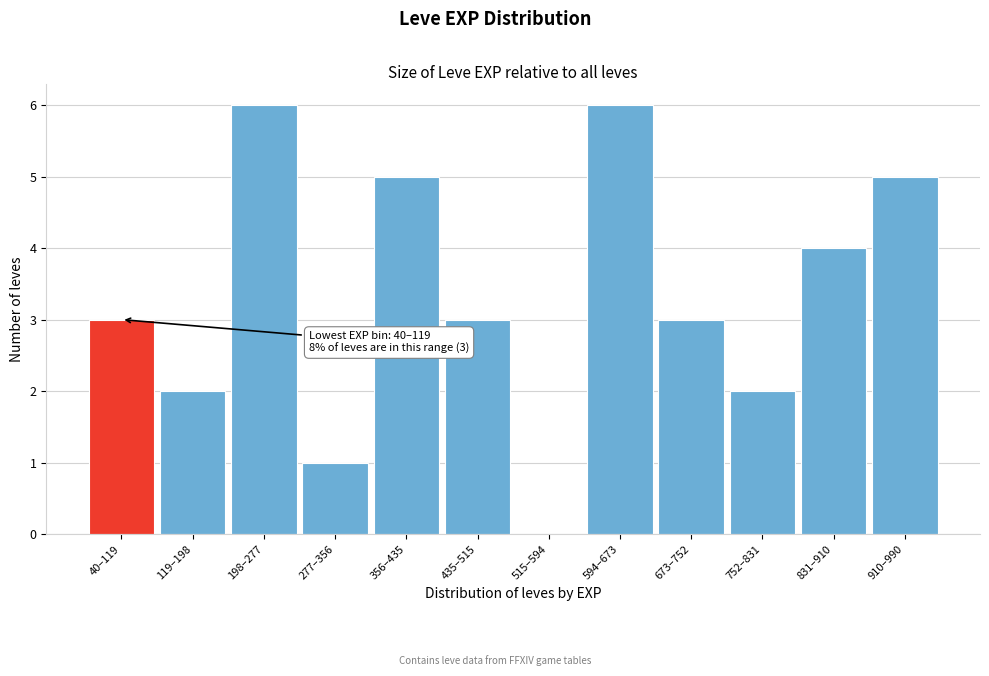

Reading right to left, list all the values displayed in this chart.

910–990=5	831–910=4	752–831=2	673–752=3	594–673=6	515–594=0	435–515=3	356–435=5	277–356=1	198–277=6	119–198=2	40–119=3